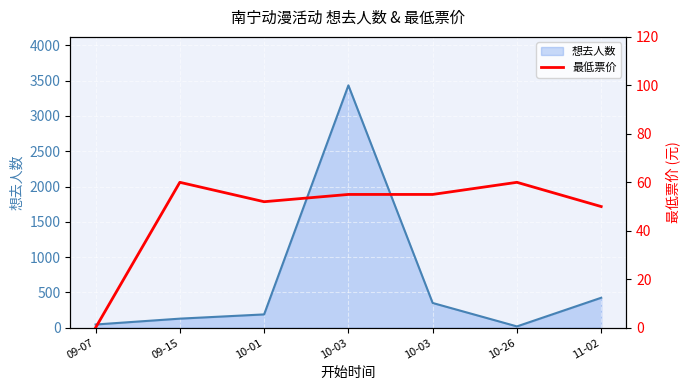

At which label does the data first exceed 55?

09-15